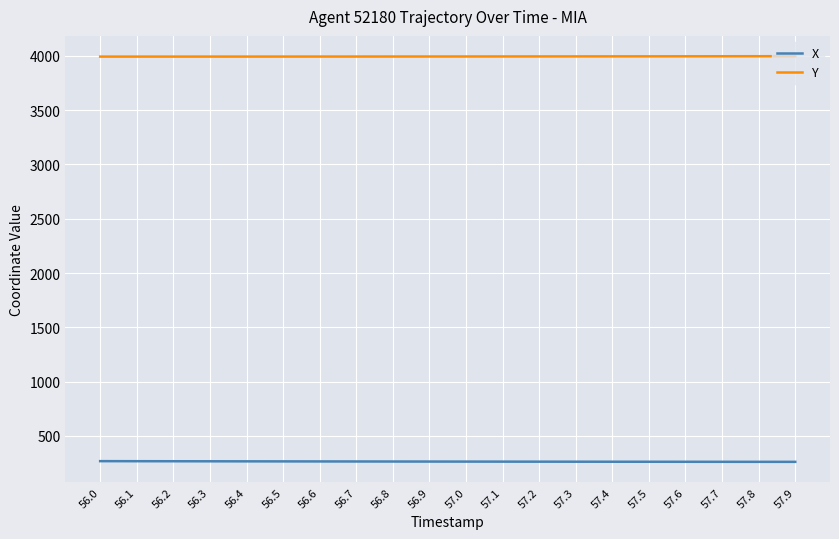

What is the approximate value of X at 57.4?

262.3